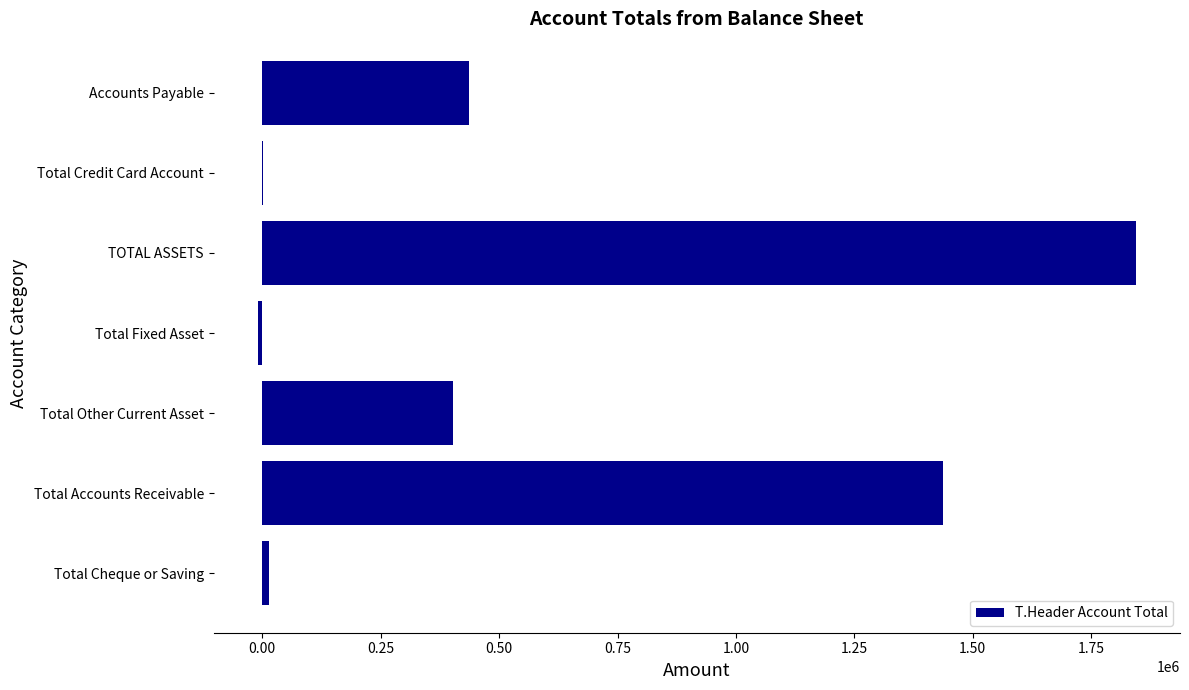

Count the number of data series in this chart.

1